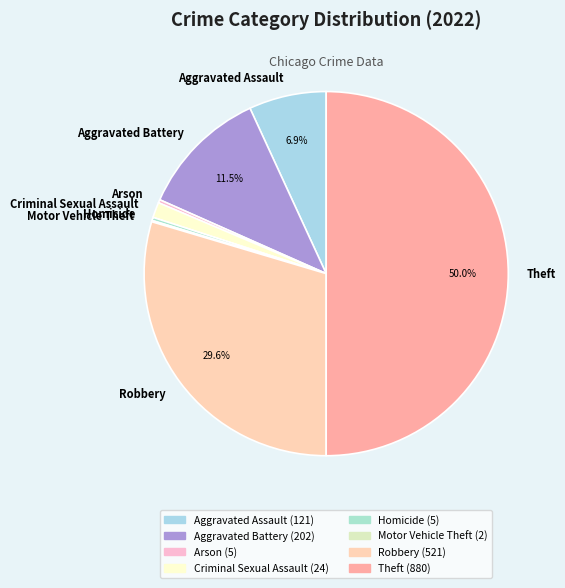

To the nearest percent, what is the combined percentage of Aggravated Assault and Arson?

7%